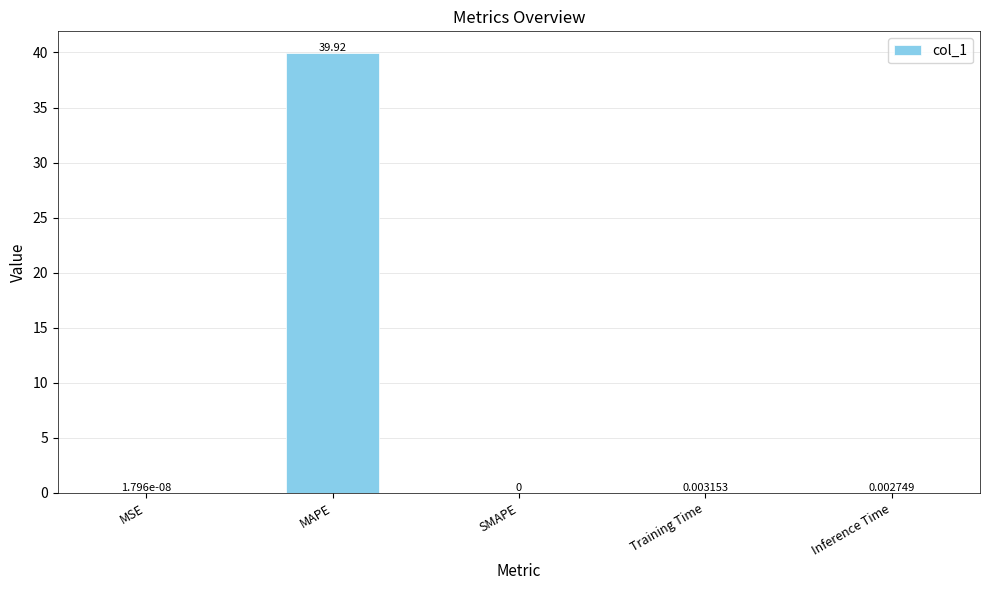

What is the sum of all values?

39.9